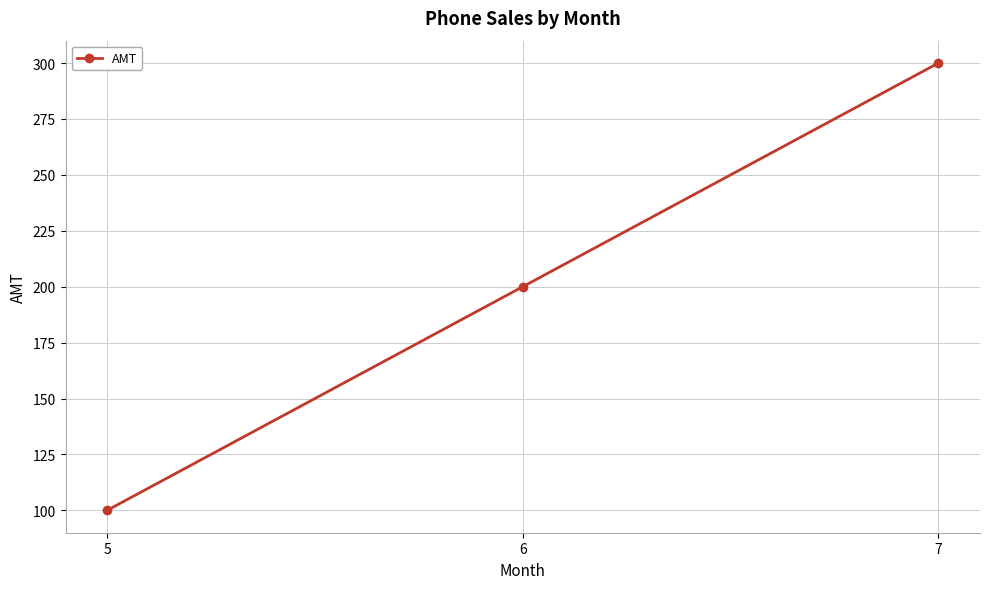

Reading left to right, what are all the values shown in this chart?

5=100	6=200	7=300